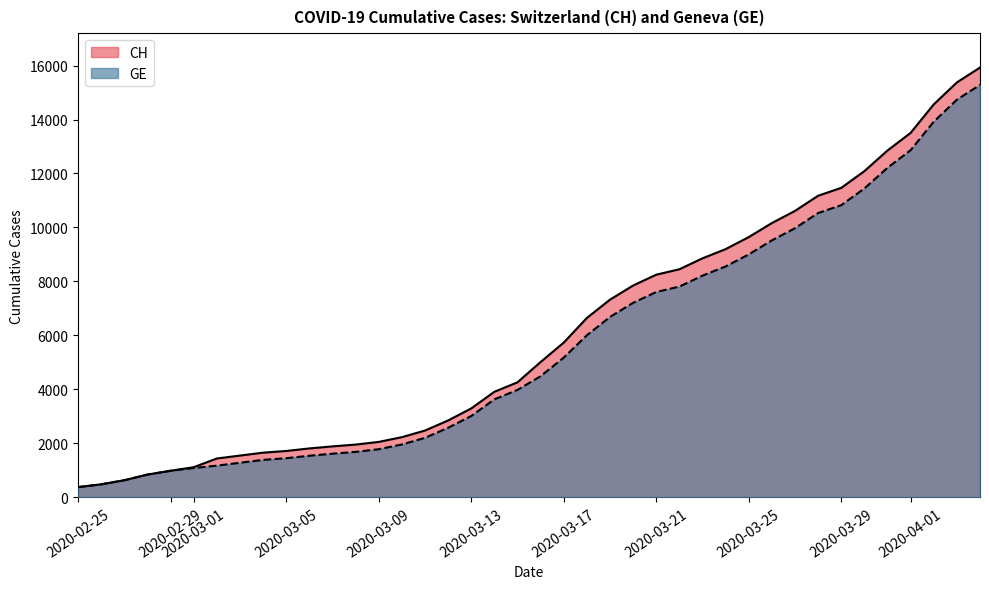

True or false: GE and CH intersect in this chart.

False